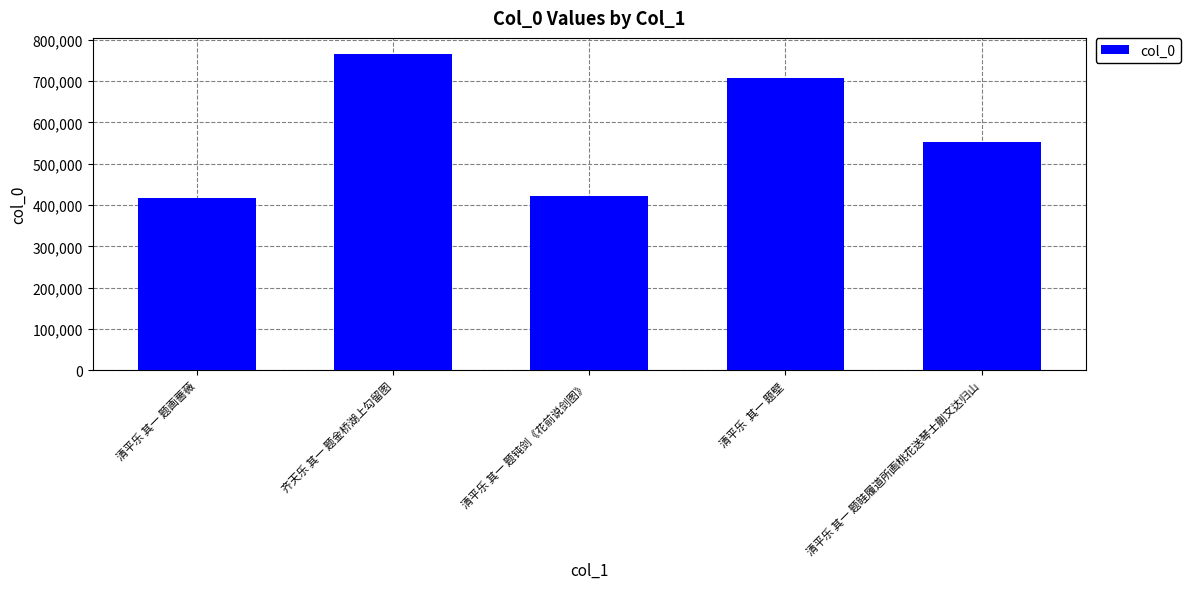

What is the maximum value shown in the chart?

766446